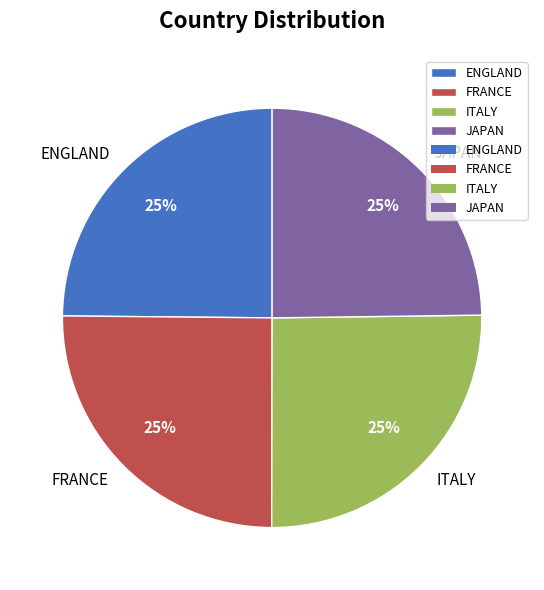

Does FRANCE represent more than half of the total?

No